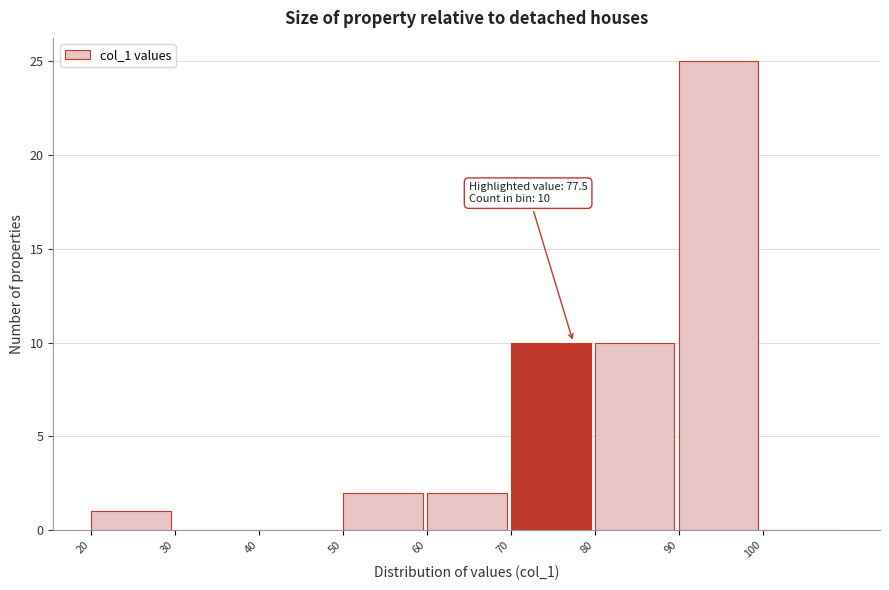

Over which range of the x-axis is the bar tallest?

90 to 100